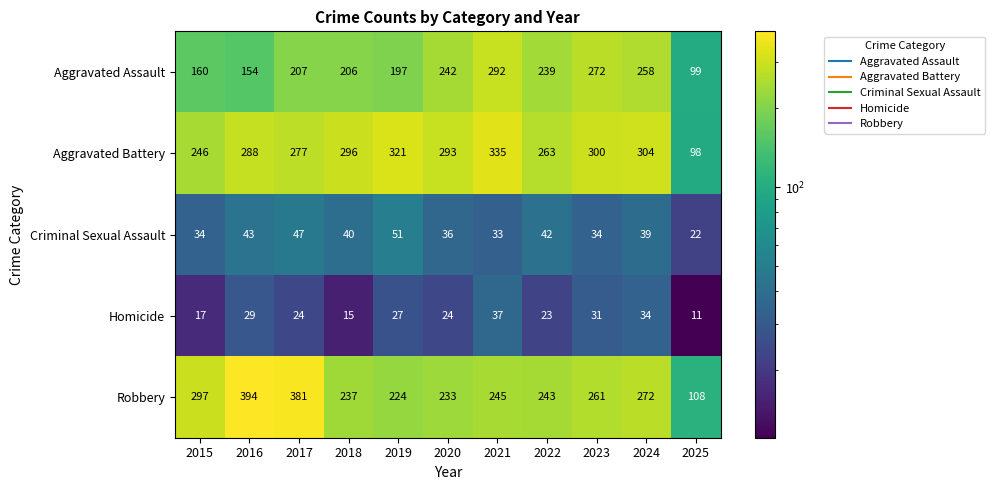

List the series in order of their peak value, highest first.

Robbery, Aggravated Battery, Aggravated Assault, Criminal Sexual Assault, Homicide